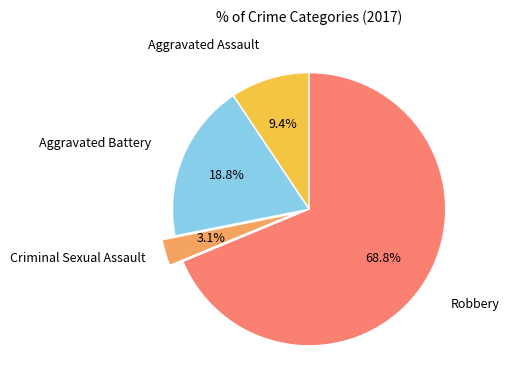

How many segments does this pie chart have?

4